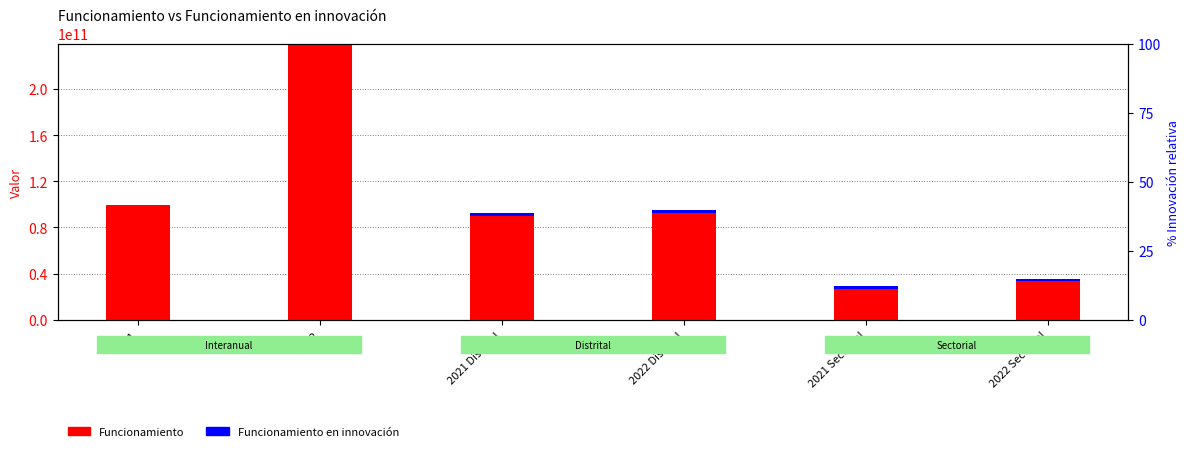

What is the highest value of the Funcionamiento series?

239298739902.0